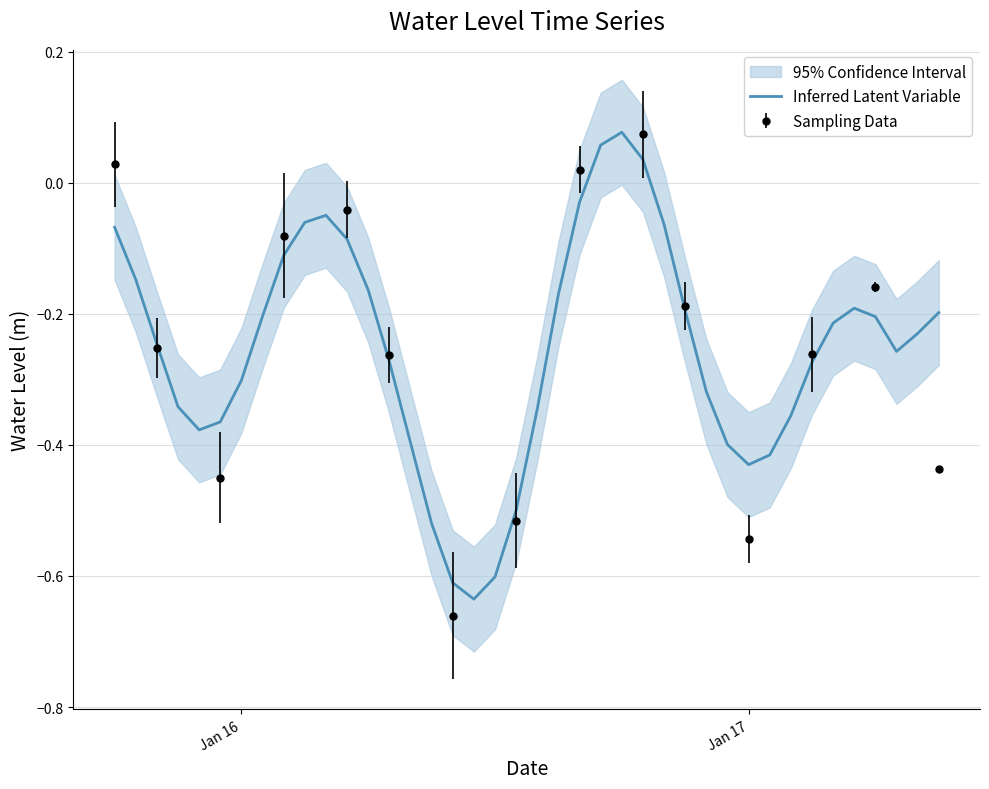

Does the chart have visible grid lines?

Yes